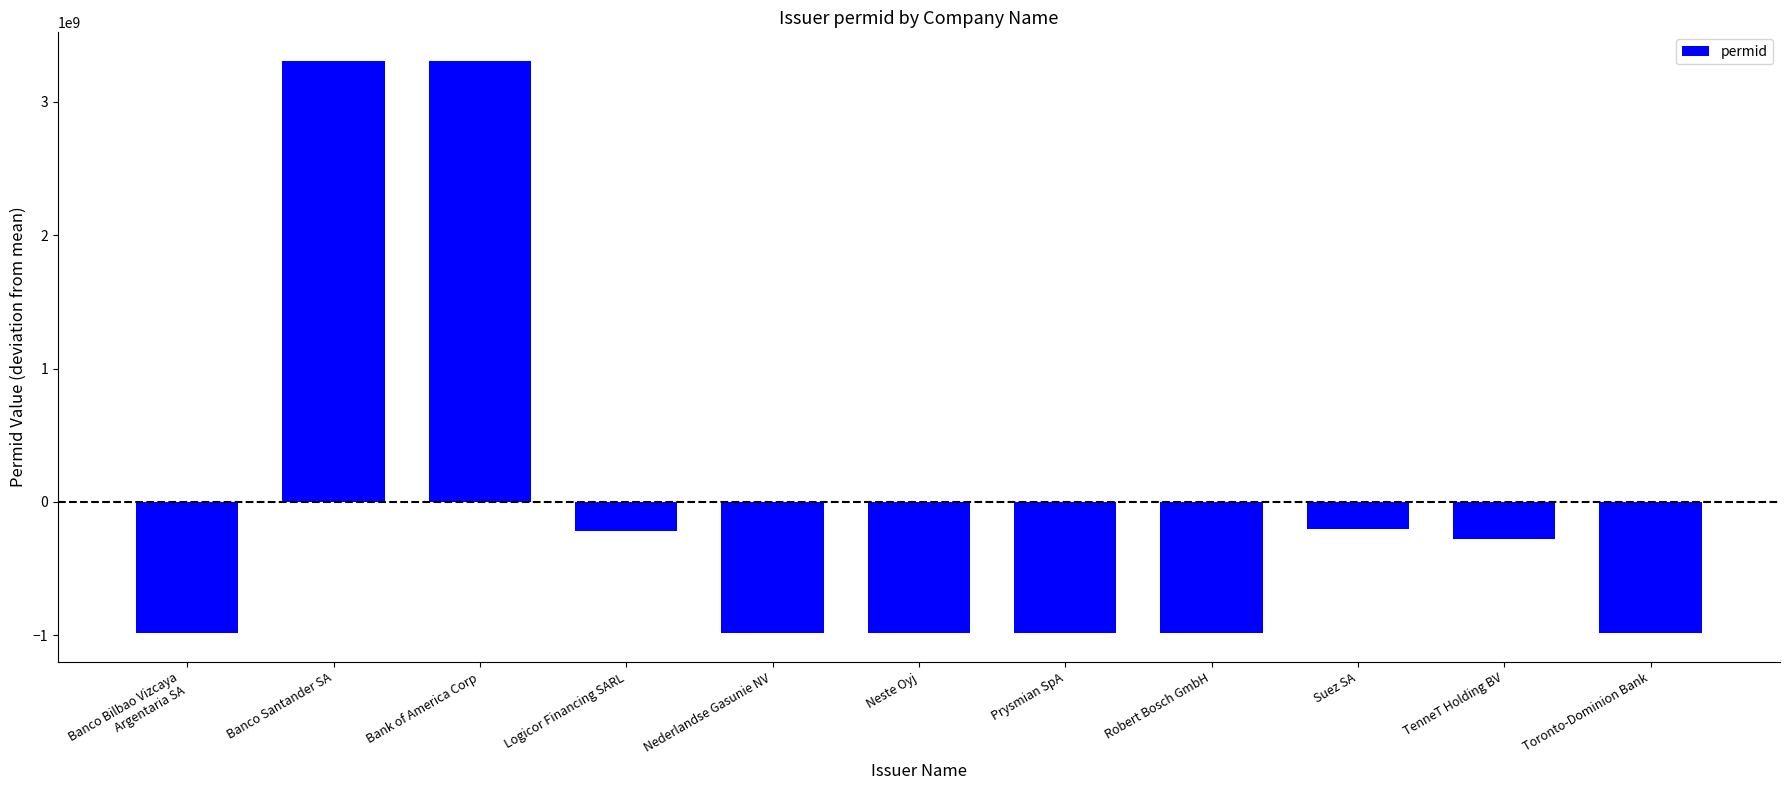

True or false: the data shows 5886341641.0 at Banco Santander SA.

False